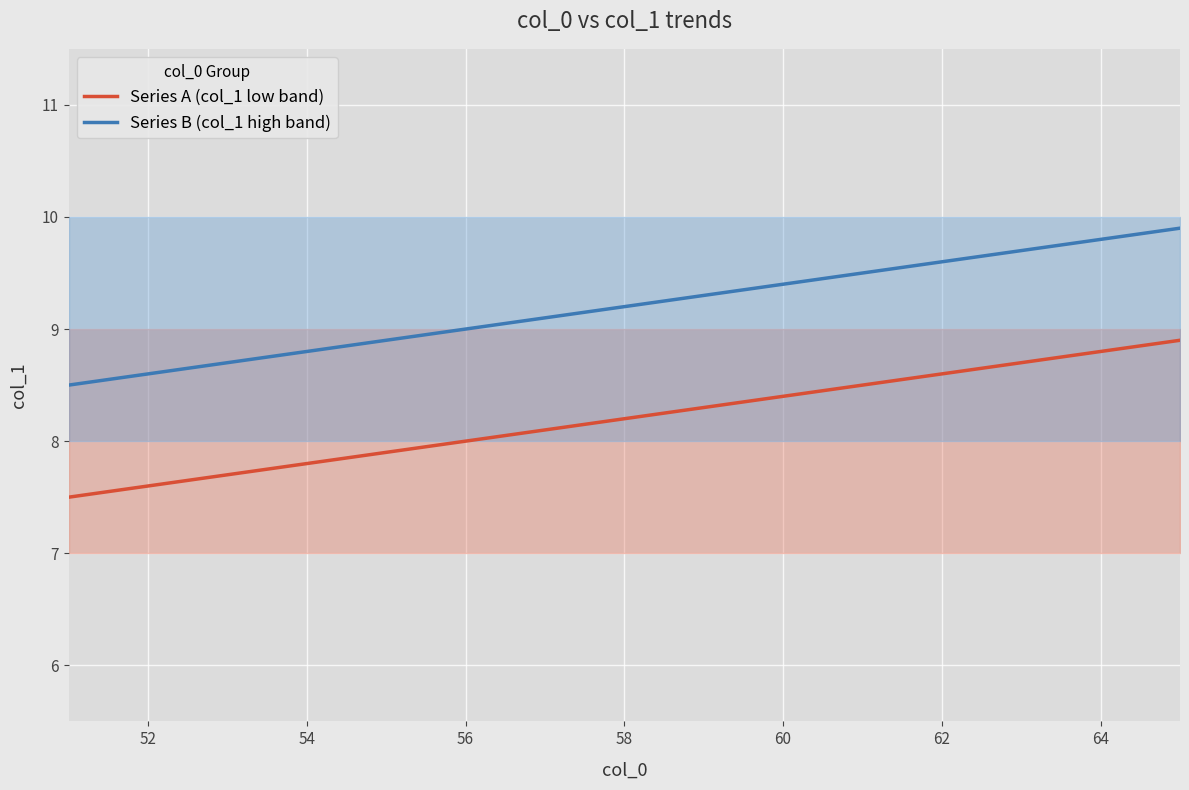

How many lines are shown in the chart?

2